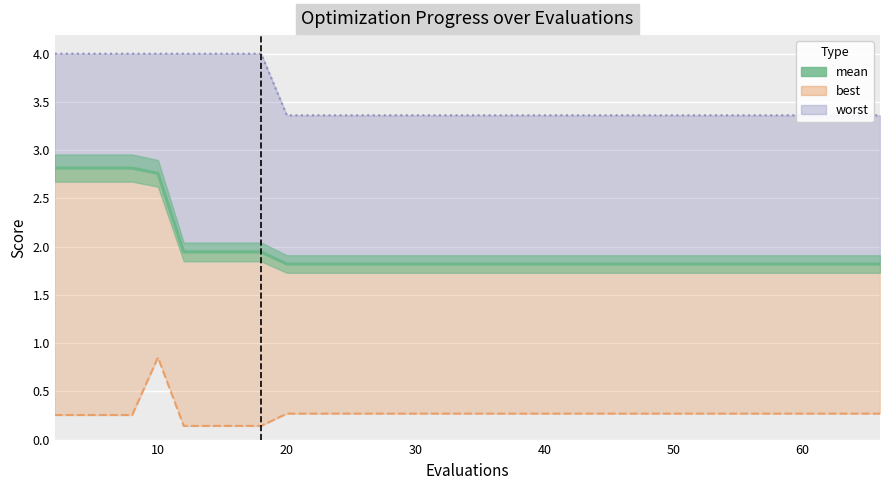

Is it true that the value at 19 is 3.3?

False